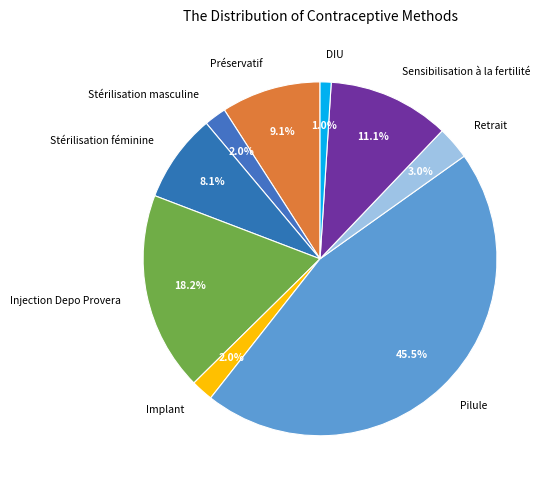

To the nearest percent, what is the difference between the Injection Depo Provera and Stérilisation masculine slice percentages?

16%